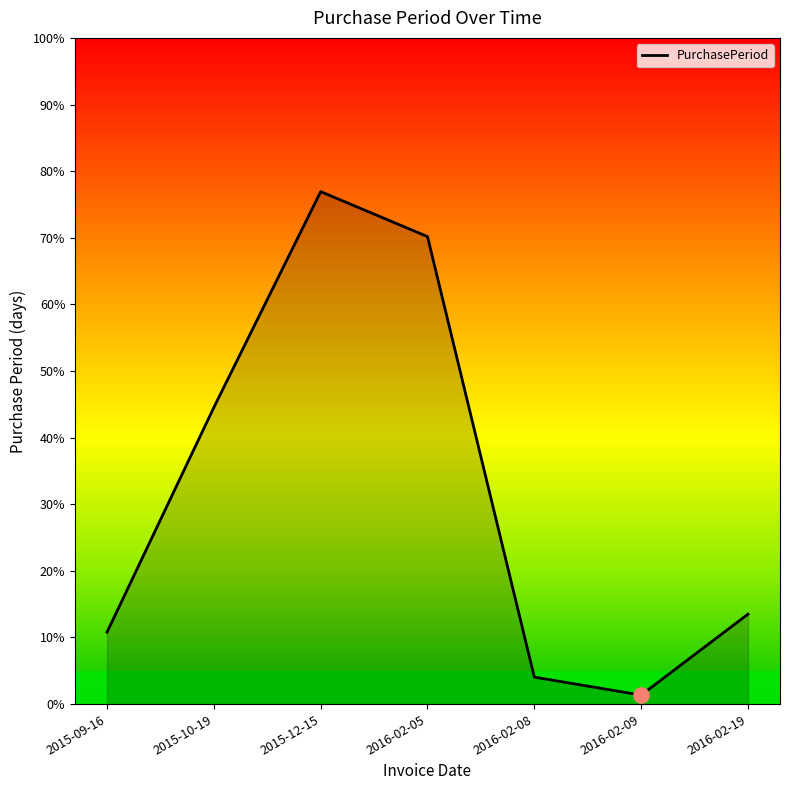

Approximately how many times larger is the value at 2015-09-16 compared to 2015-10-19?

0.2